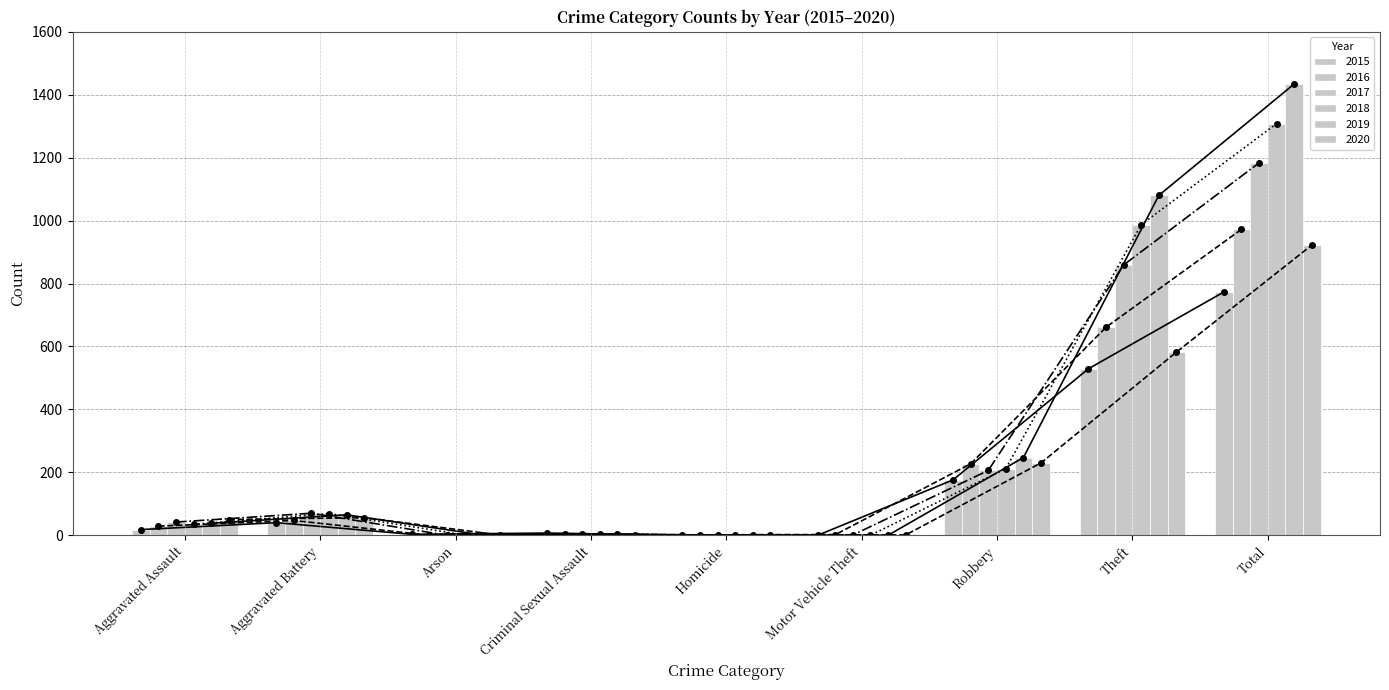

What is the label of the 3rd bar from the right?

Robbery